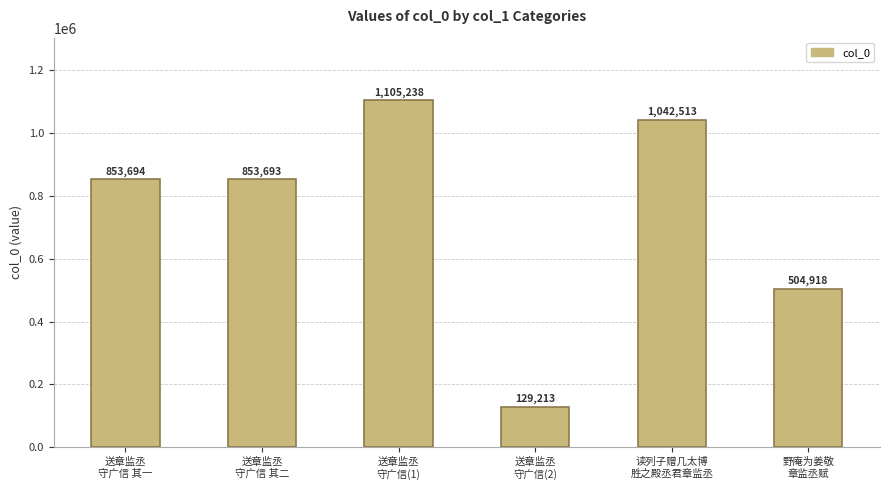

What is the average value?

748212